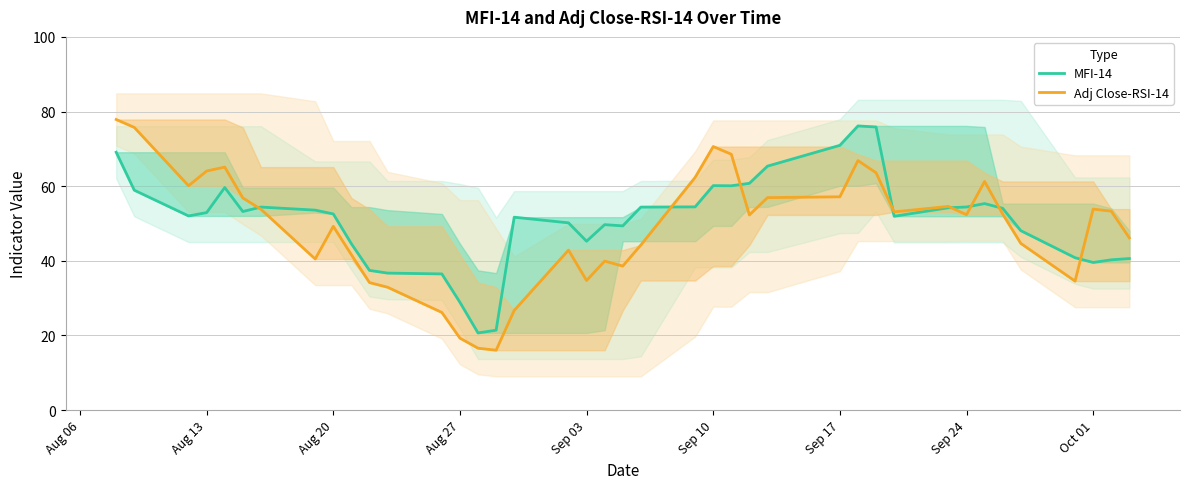

The MFI-14 series shows 102.3 at Sep 10. True or false?

False